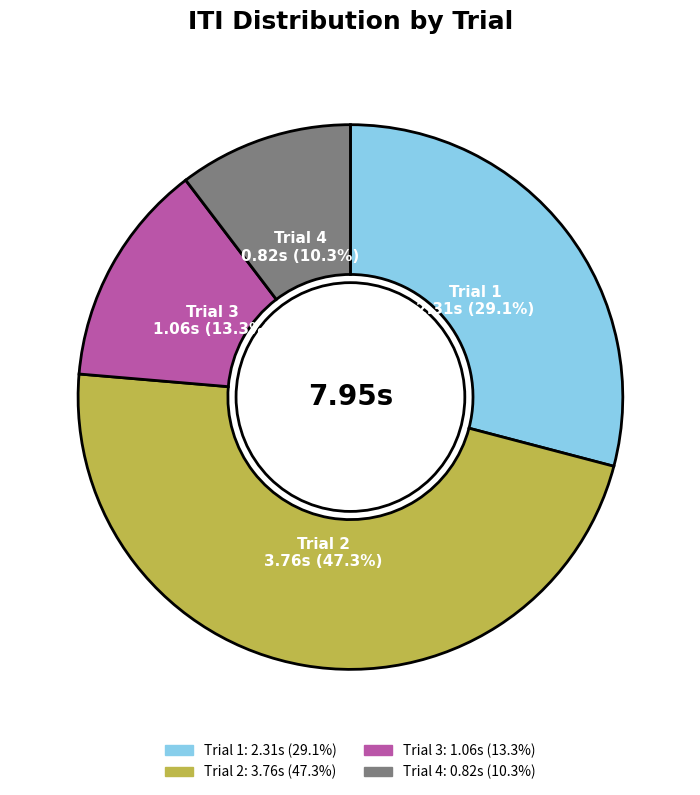

How many segments does this pie chart have?

4